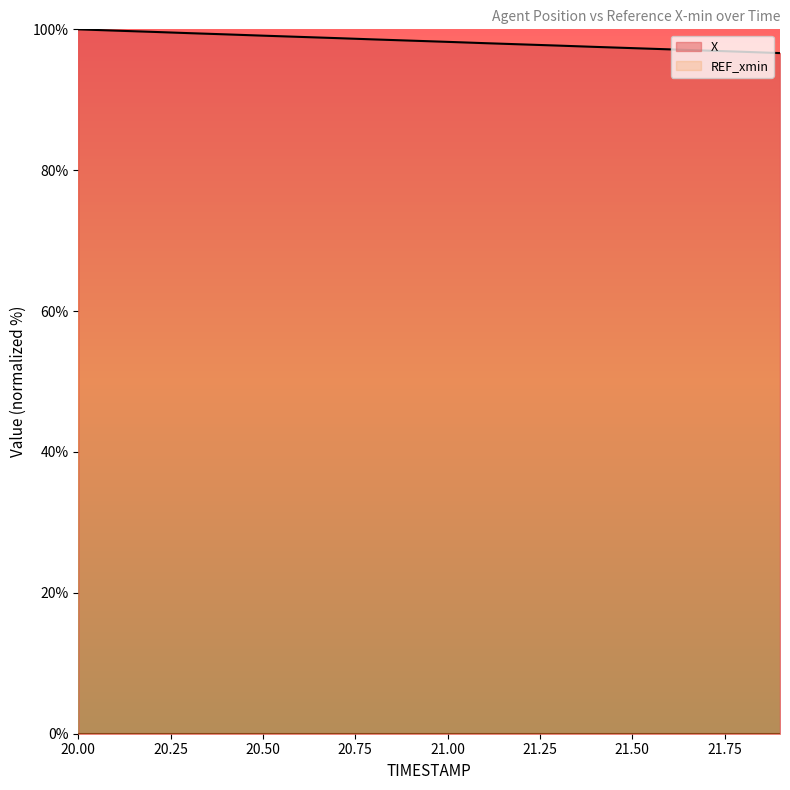

Rank the categories by value from highest to lowest.

20.0, 20.1, 20.2, 20.3, 20.4, 20.5, 20.6, 20.7, 20.8, 20.9, 21.0, 21.1, 21.2, 21.3, 21.4, 21.5, 21.6, 21.7, 21.8, 21.9